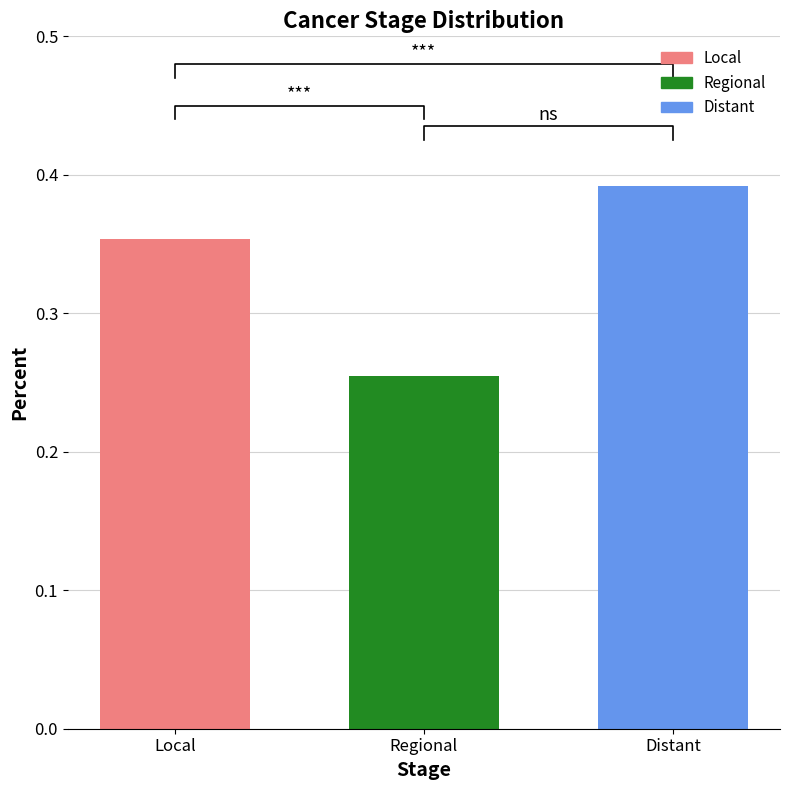

What is the average value?

0.3